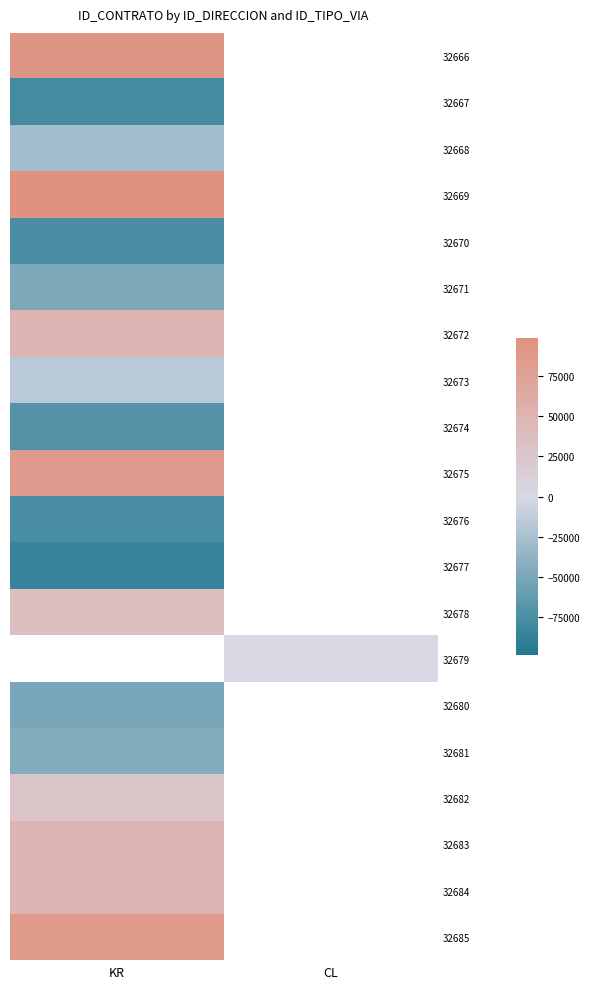

Which category has the lowest value across all series?

KR